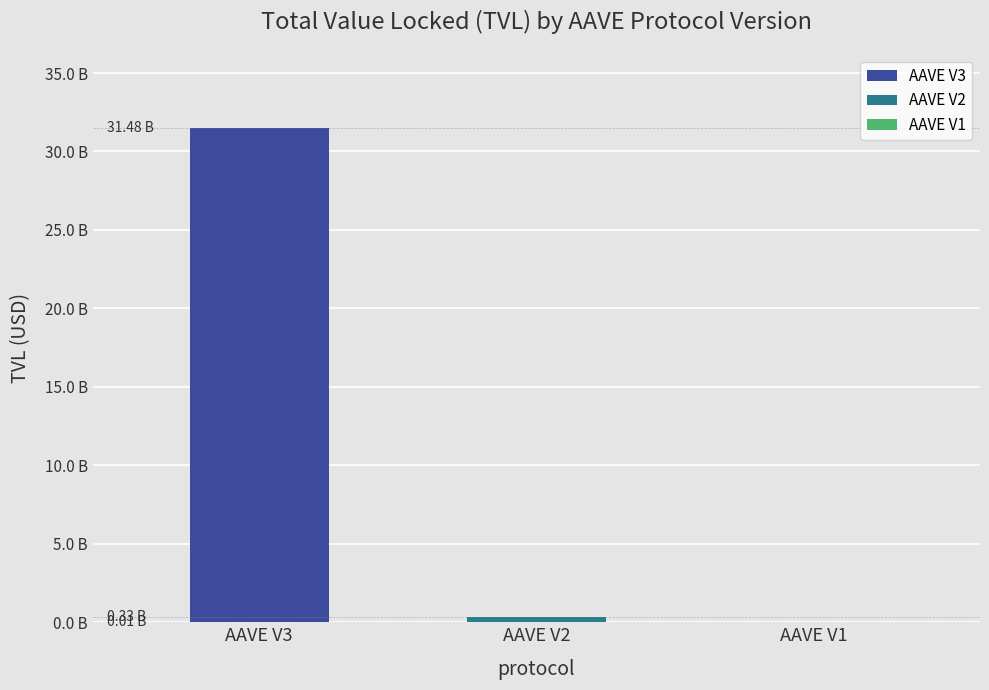

Rank the categories by value from lowest to highest.

AAVE V1, AAVE V2, AAVE V3